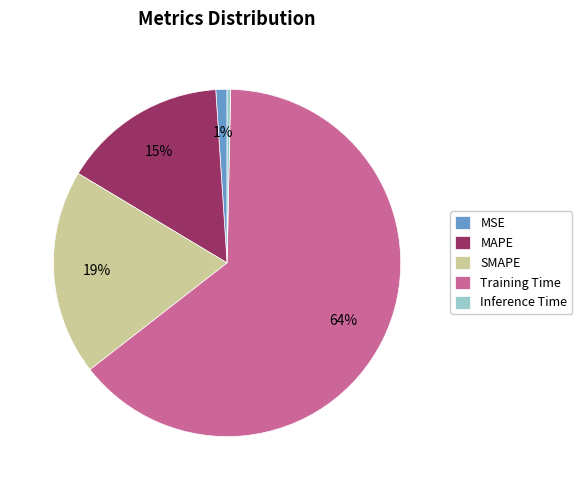

Is the sum of MAPE and SMAPE greater than half?

No